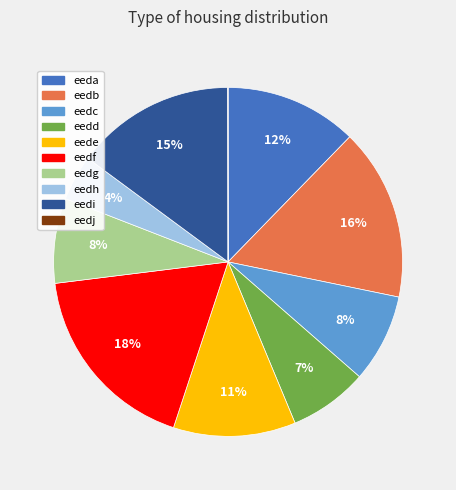

What is the ratio of the value at eedh to the value at eedg?

0.5